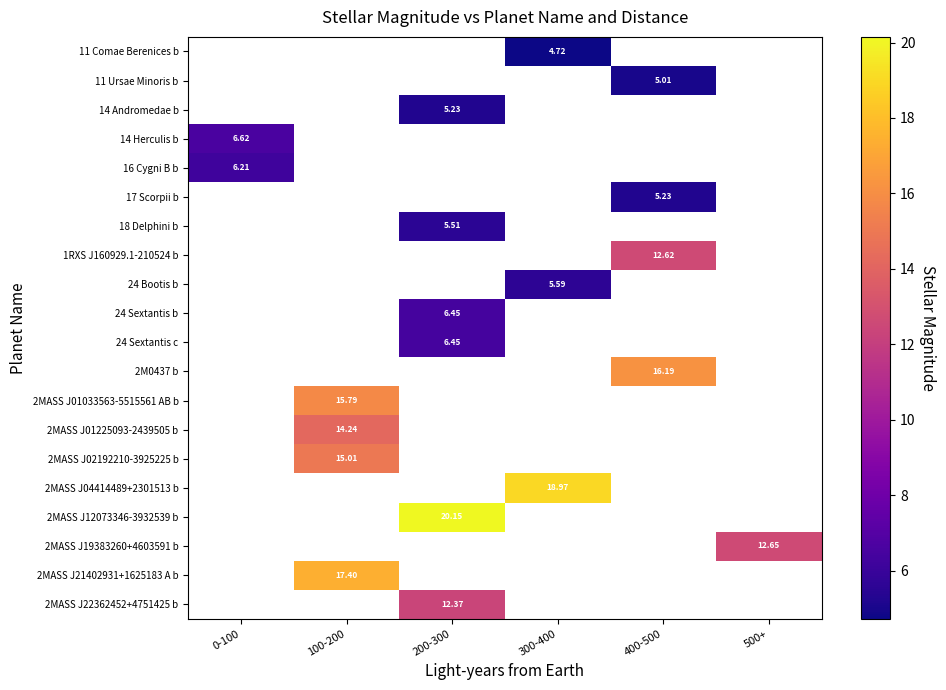

What is the difference between the highest and lowest values at 300-400?

14.2